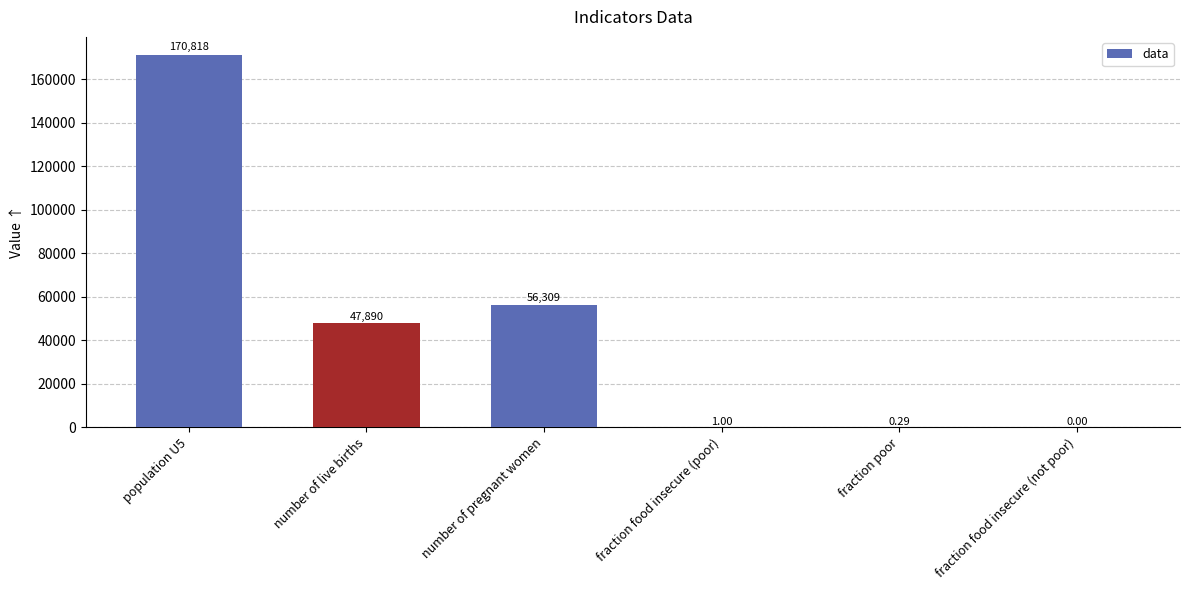

What value does the data have at fraction food insecure (poor)?

1.0